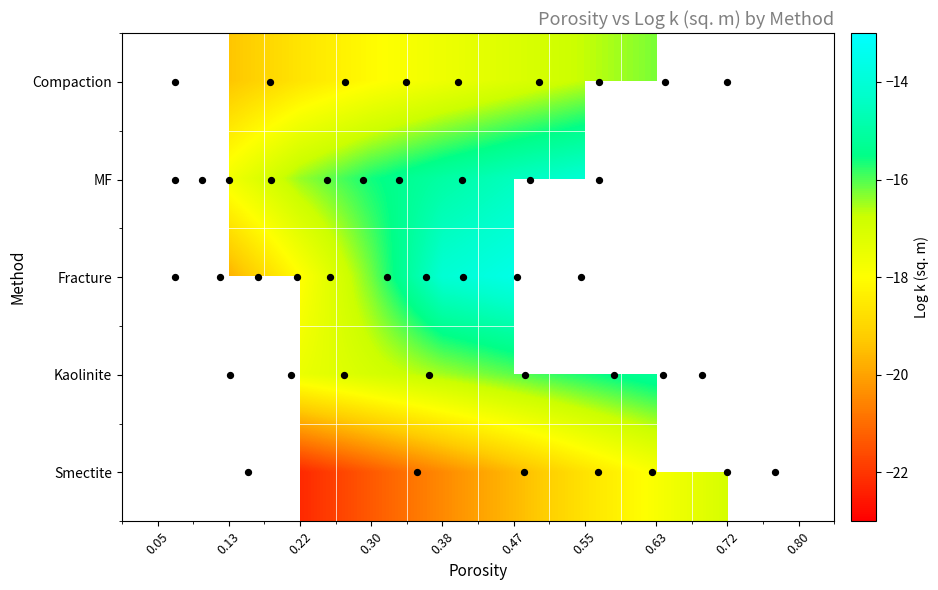

The Log k (sq. m) series shows -25.0 at 4. True or false?

False